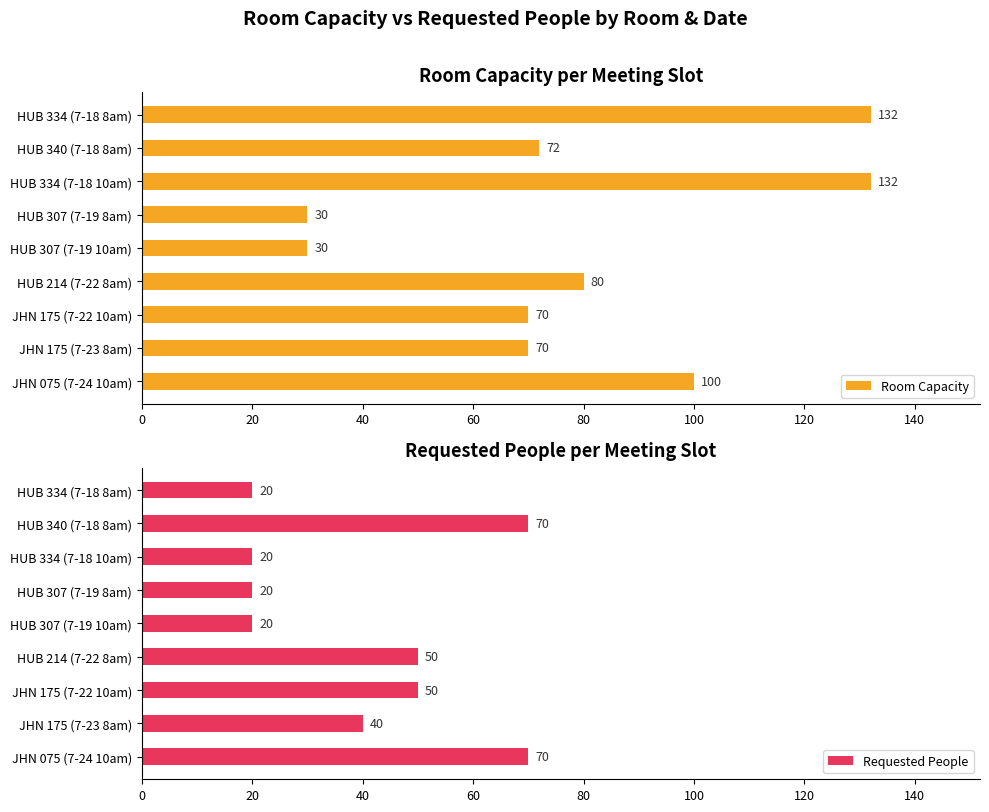

What is the lowest value of the Room Capacity series?

30